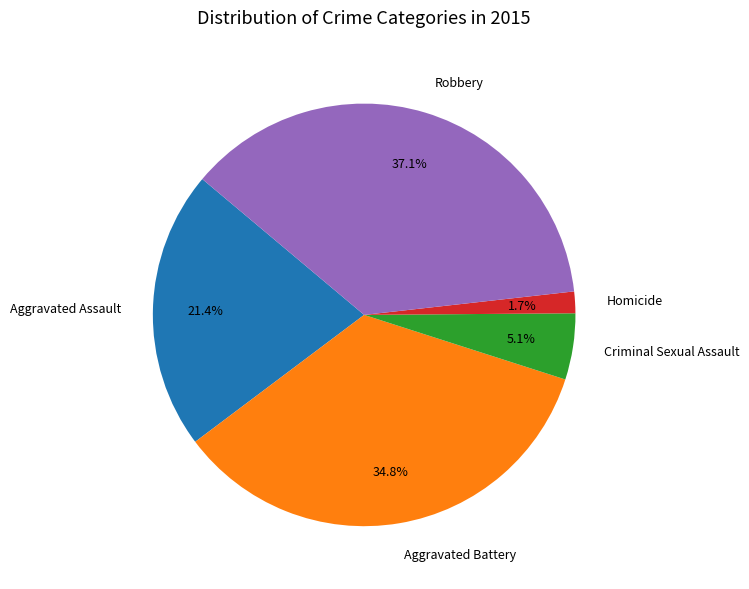

Which category has the biggest portion of the pie?

Robbery